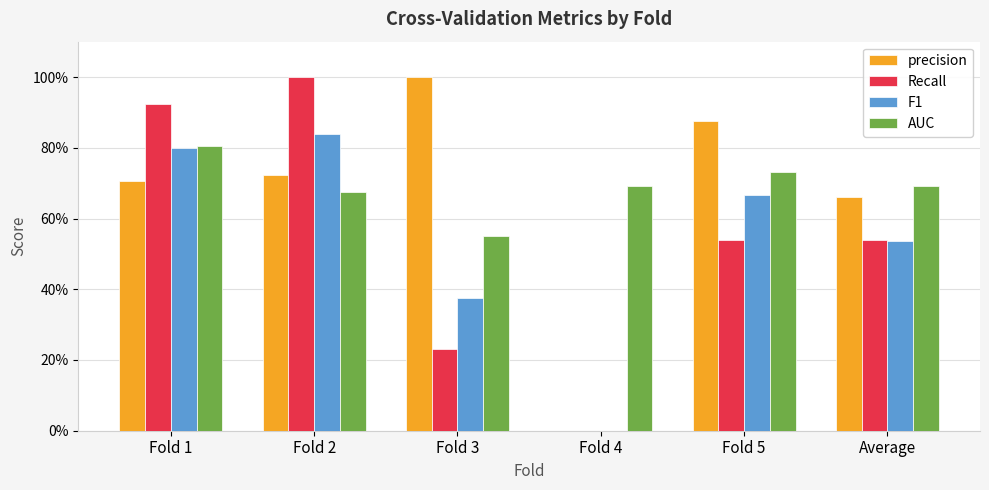

What are all the series names shown in the legend?

precision, Recall, F1, AUC